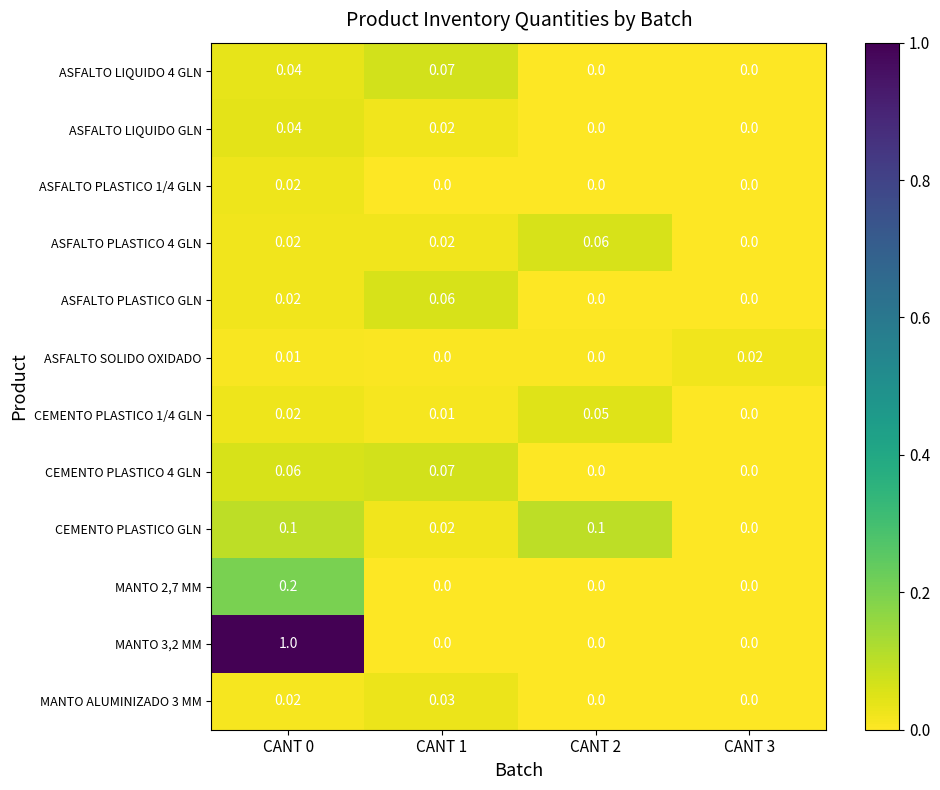

What is the greatest value displayed?

1.0